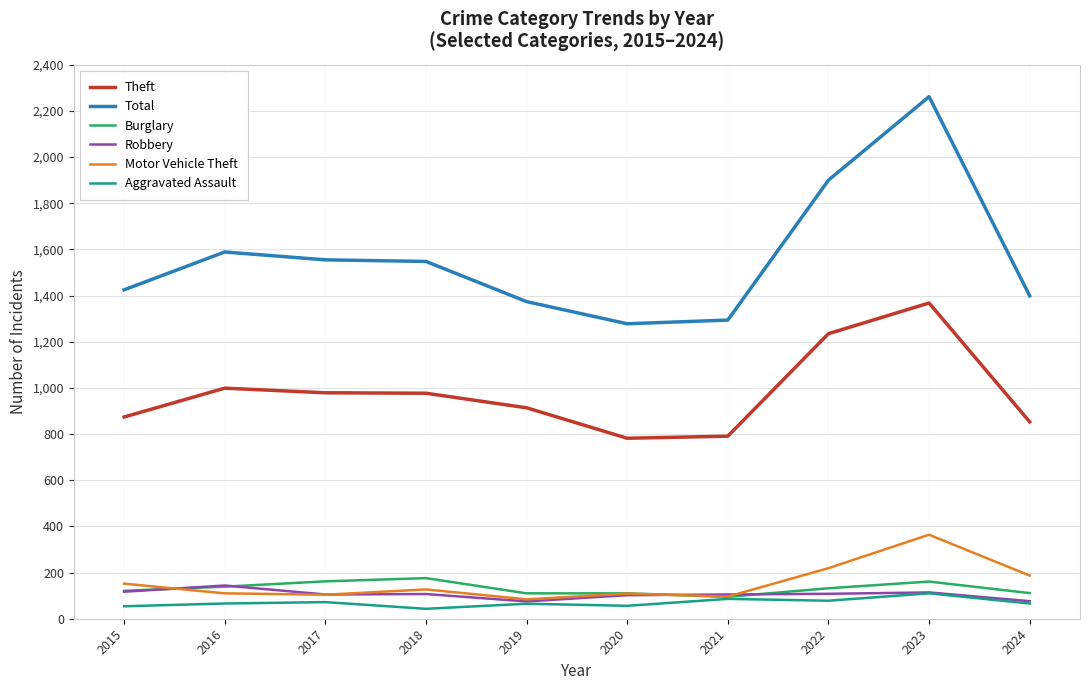

True or false: Total has more than 1 interior local peaks.

True